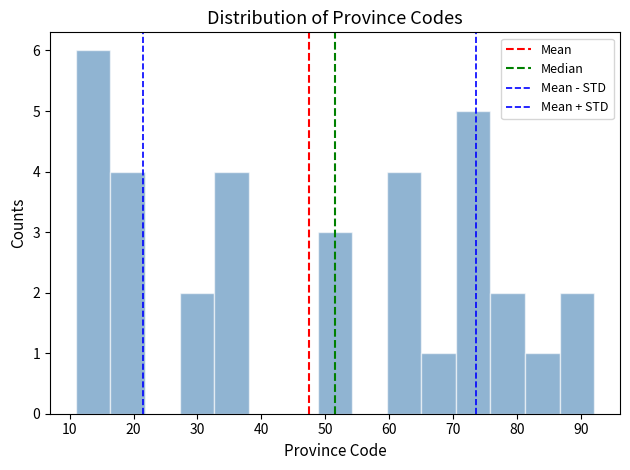

What is the height of the bar covering 86.6 to 92.0 on the x-axis? Neither the bar edges nor the heights are printed on the chart, so give them approximately, as read against the axes.

2